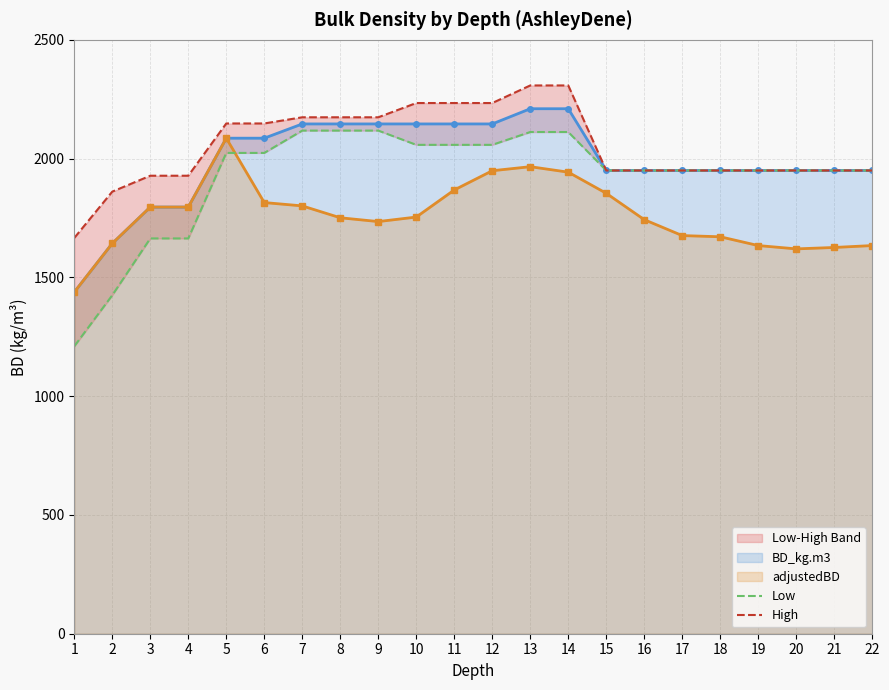

Rank the categories by High value from lowest to highest.

1, 2, 3, 4, 15, 16, 17, 18, 19, 20, 21, 22, 5, 6, 7, 8, 9, 10, 11, 12, 13, 14